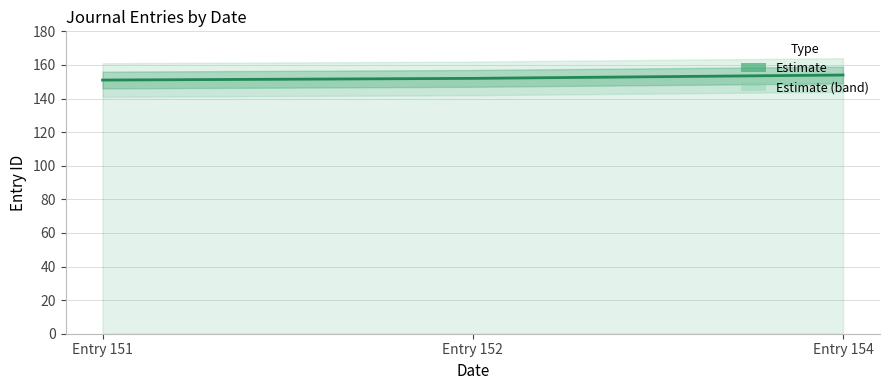

What is the value of the 3rd point from the left?

154